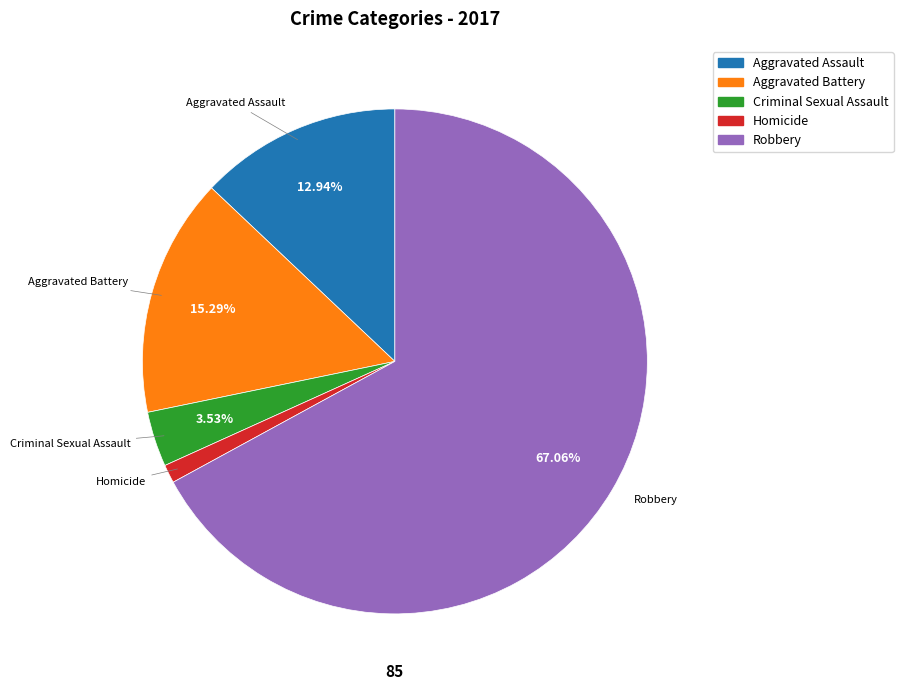

What percentage is the Criminal Sexual Assault slice, to the nearest percent?

4%